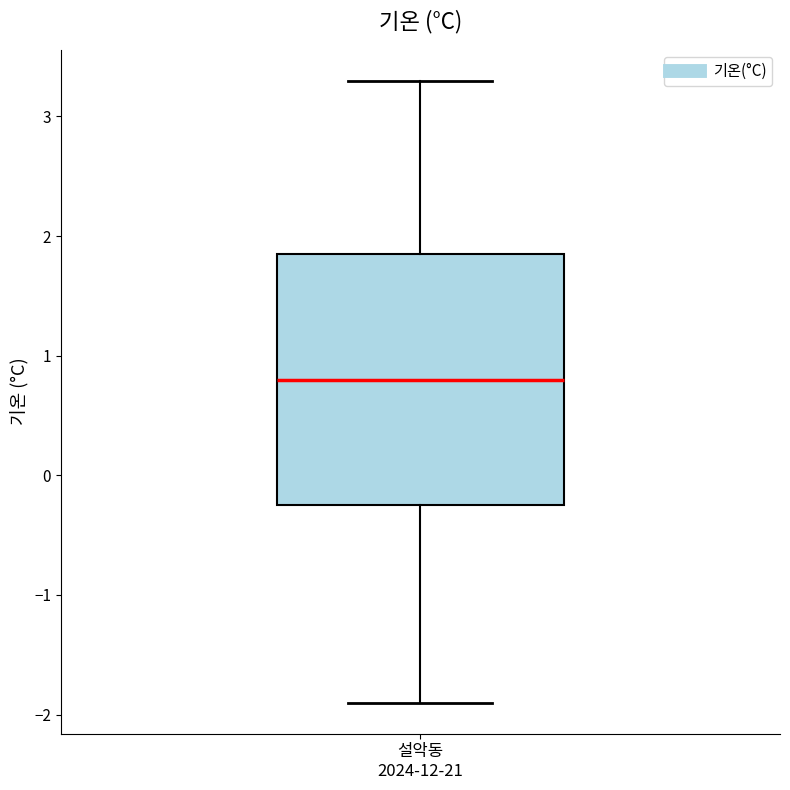

Transcribe this box plot: give where the median line is, the range the box spans, and where the two whiskers end, as read against the y-axis. The values are not printed on the chart, so give them approximately, as read against the axis.

median 0.8, box -0.2 to 1.9, whiskers -1.9 to 3.3